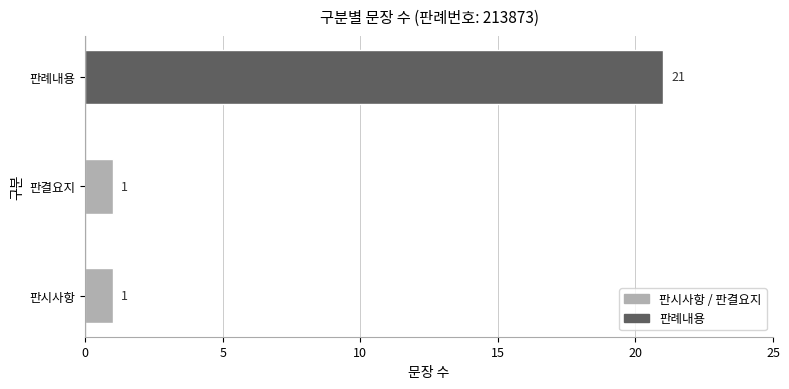

How many distinct data groups are displayed?

1